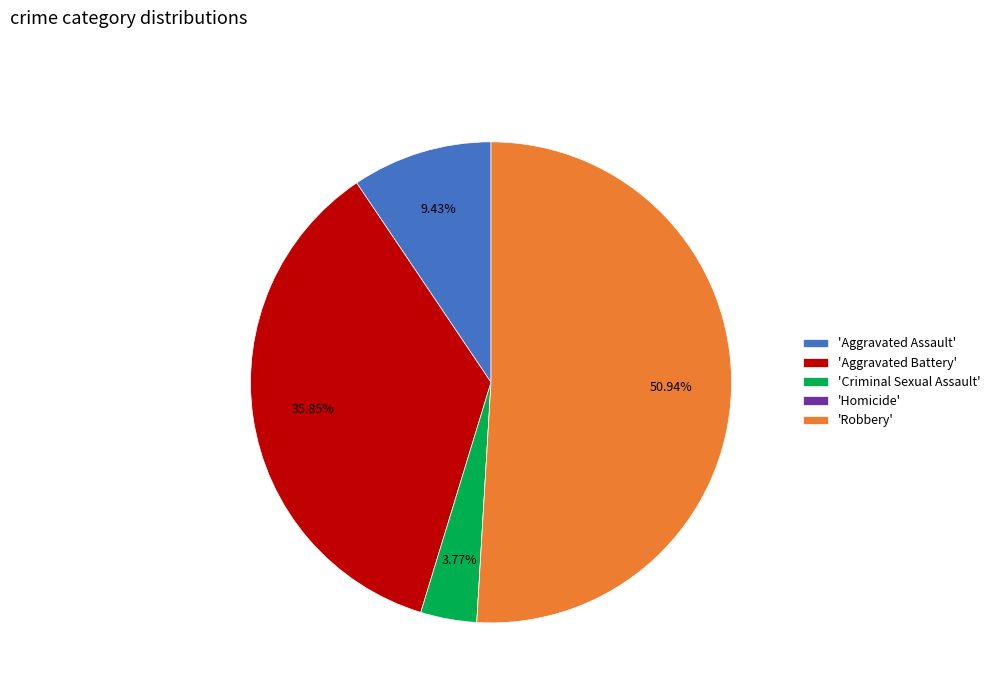

Which has a higher value, 'Aggravated Battery' or 'Robbery'?

'Robbery'